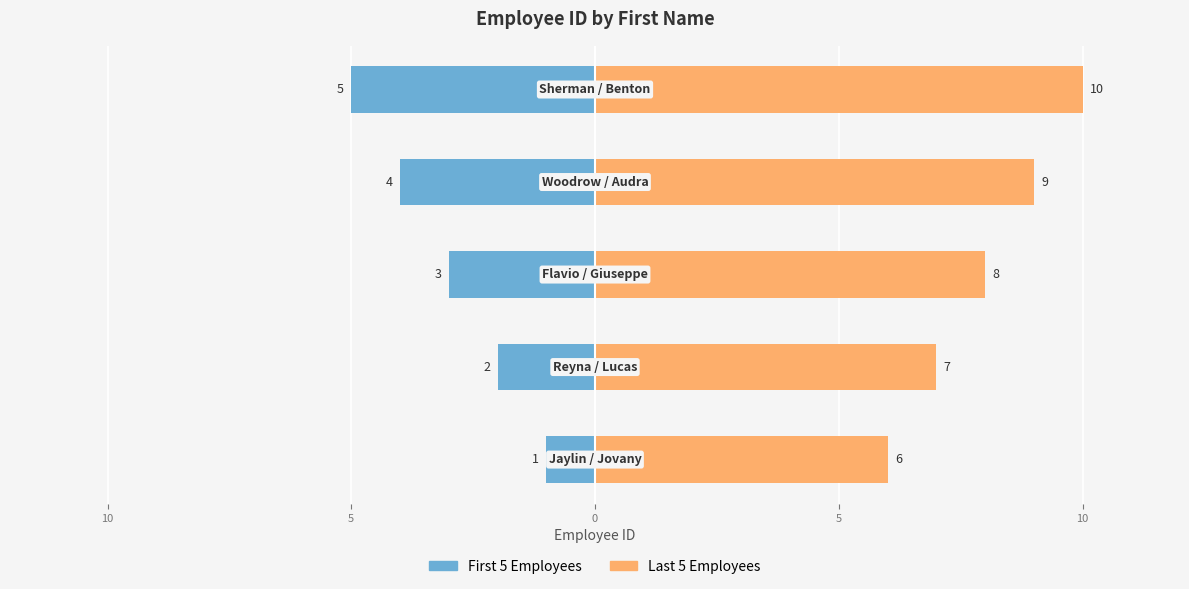

The value of First 5 Employees at 5 is -5. True or false?

True